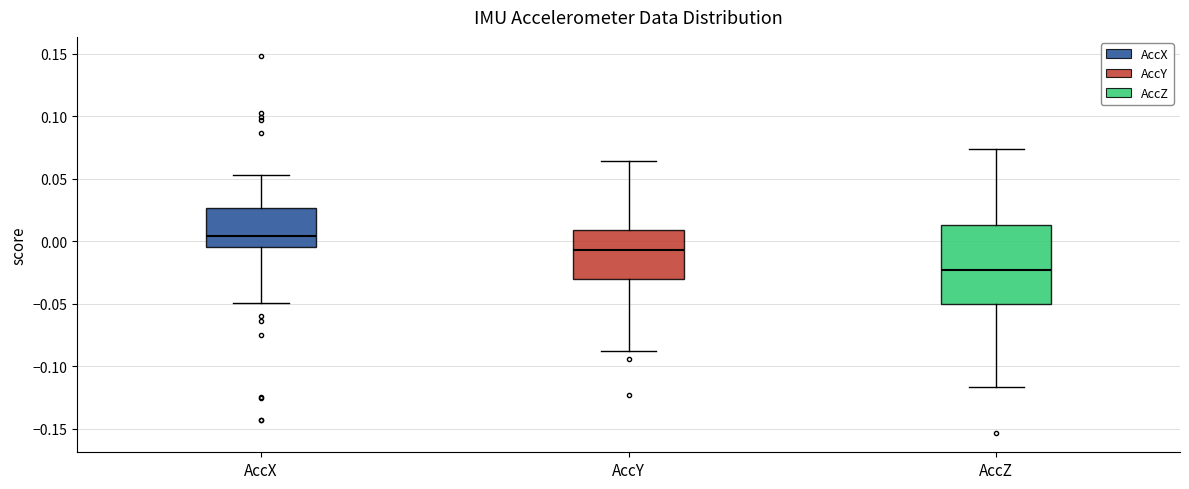

Which box's median line is the lowest?

AccZ